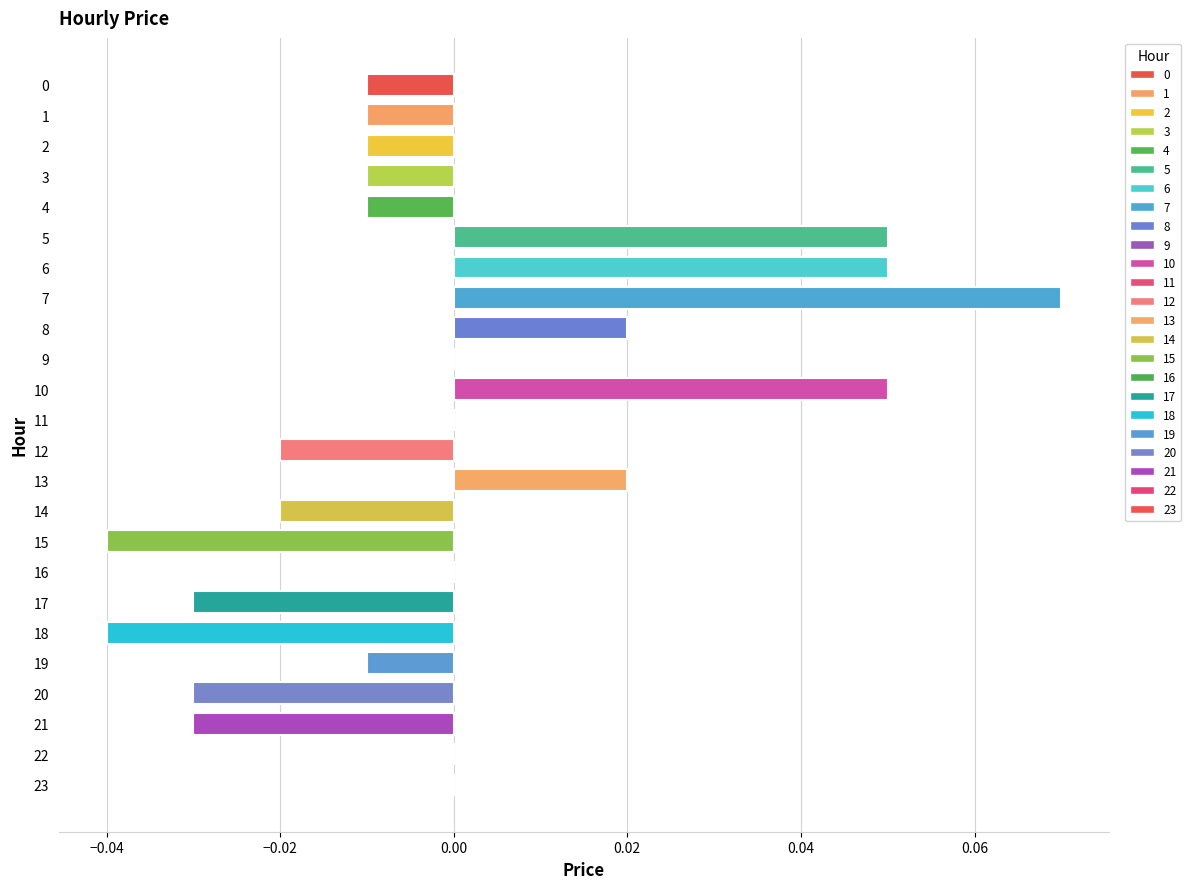

Which has a higher value, 2 or 22?

22